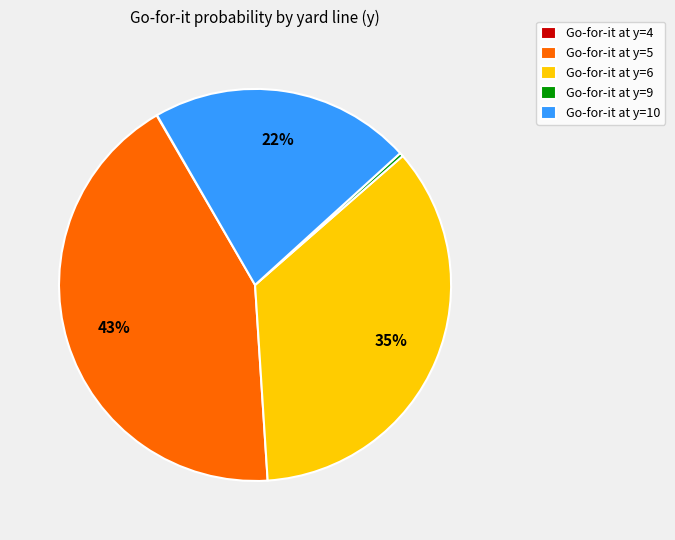

To the nearest percent, what is the average slice percentage?

20%